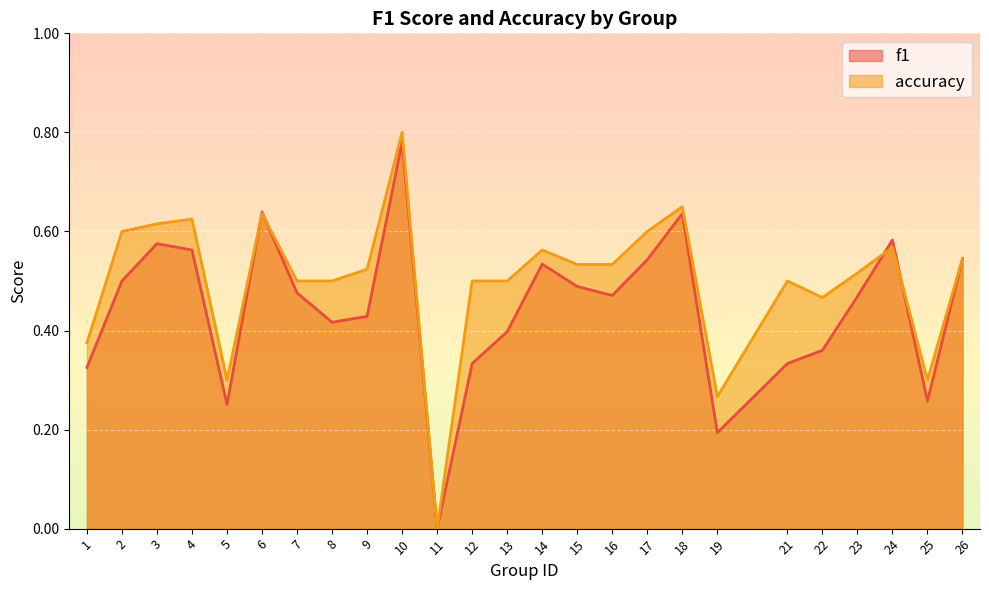

The value of f1 at 6 is 0.6. True or false?

True